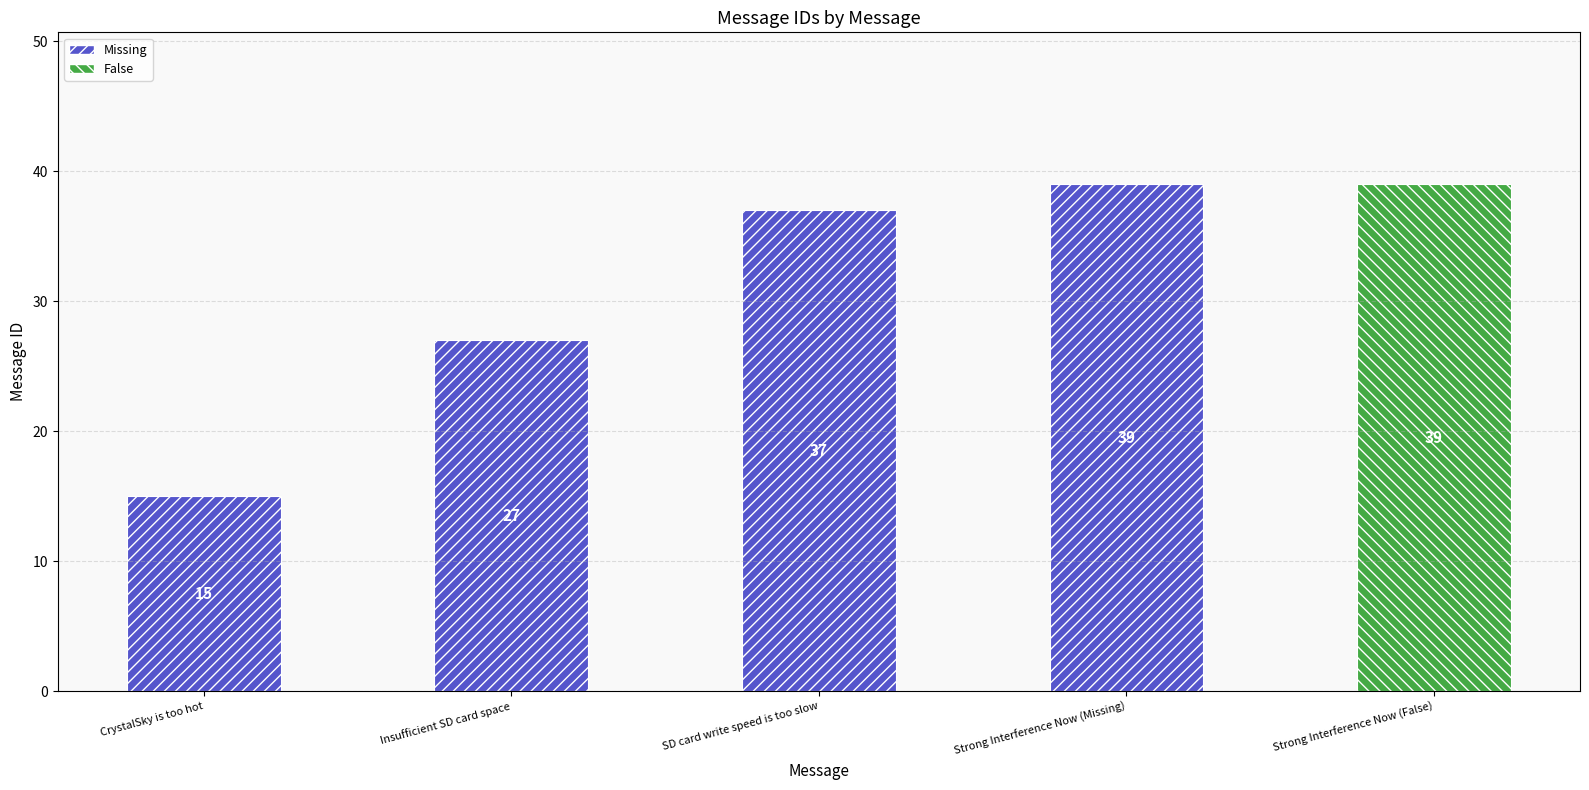

What is the sum of the values at Insufficient SD card space and SD card write speed is too slow?

64